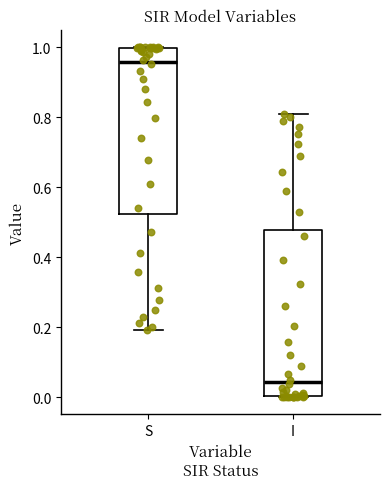

Reading left to right, read every box against the y-axis: the position of its median line, the range the box covers, and the ends of its whiskers. The values are not printed on the chart, so give them approximately, as read against the axis.

S: median 0.96, box 0.52 to 1.00, whiskers 0.20 to 1.00
I: median 0.04, box 0.00 to 0.48, whiskers 0.00 to 0.80